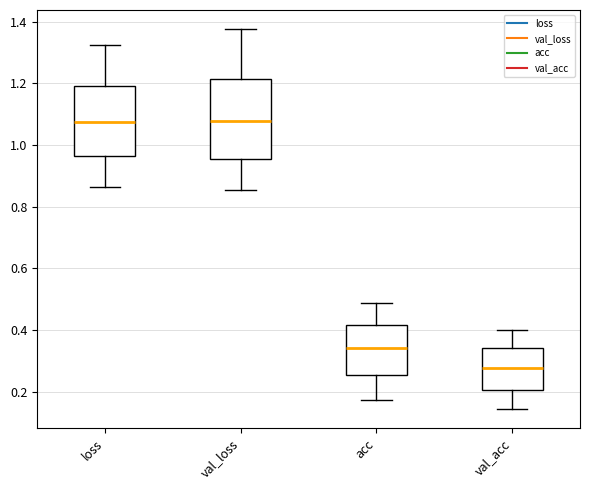

Where does the lower whisker of the box for val_loss end on the y-axis? The values are not printed on the chart, so give them approximately, as read against the axis.

0.86